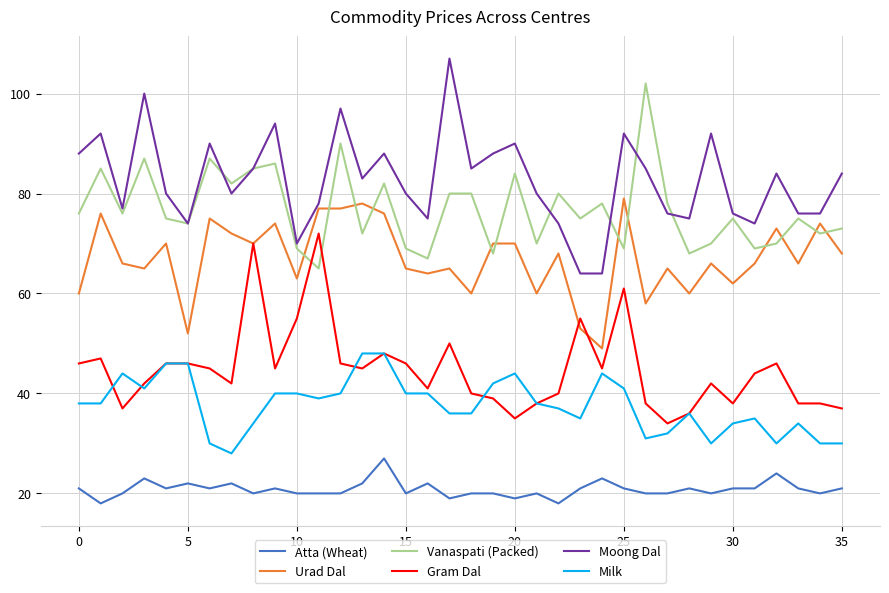

True or false: Moong Dal and Gram Dal cross at least once.

False